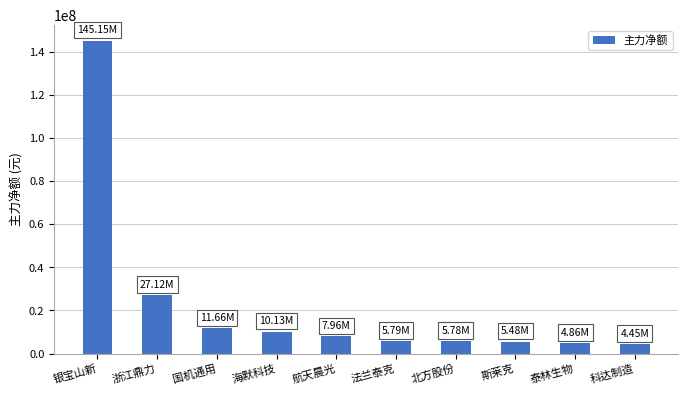

What is the label of the 6th bar from the right?

航天晨光